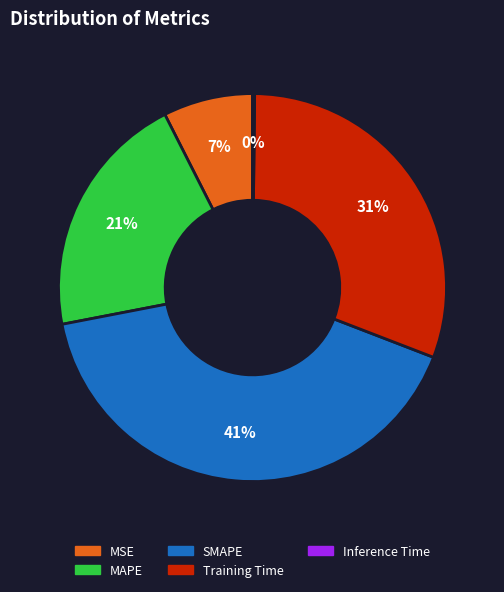

The Training Time slice represents 23% of the pie. True or false?

False